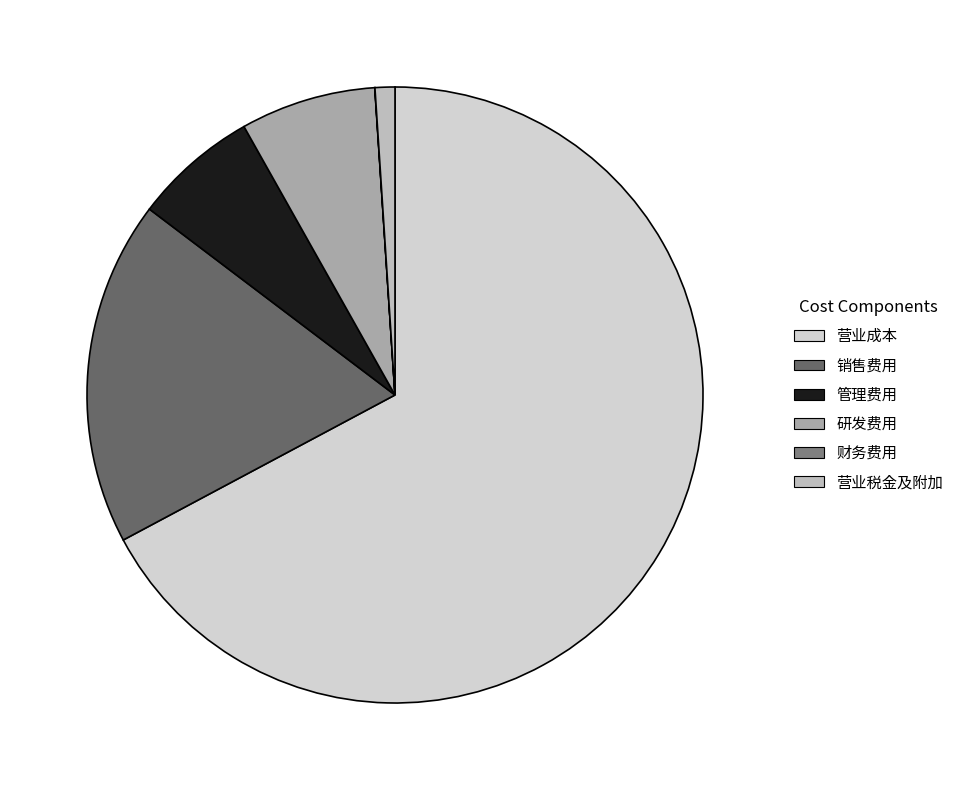

Rank the categories by value from lowest to highest.

财务费用, 营业税金及附加, 管理费用, 研发费用, 销售费用, 营业成本